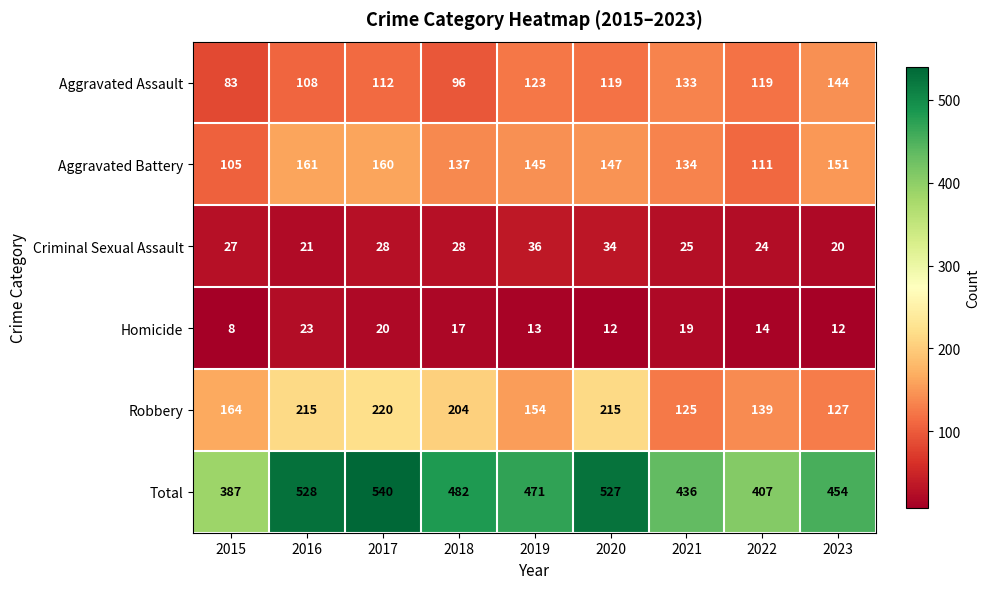

Which series has the largest range (max minus min)?

Total